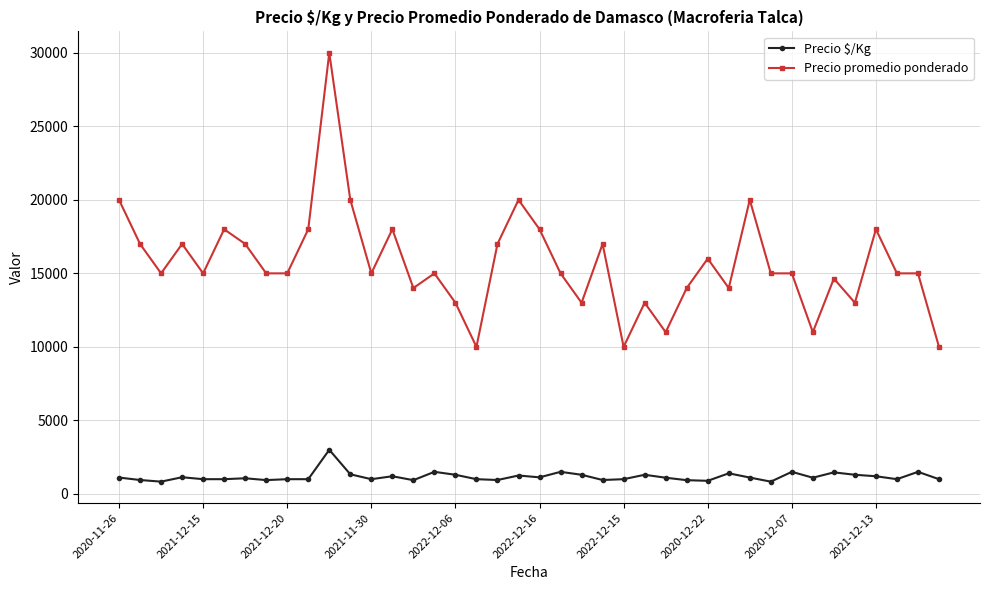

What is the difference between the maximum and minimum values in the Precio promedio ponderado series?

20000